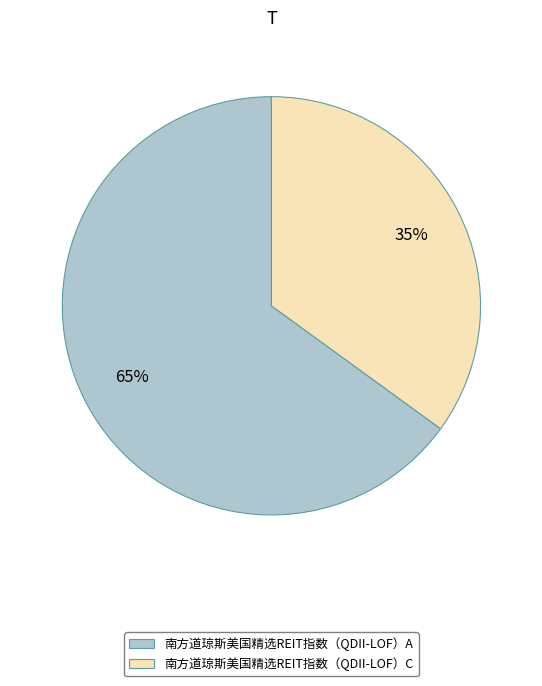

Count the number of slices in the pie.

2